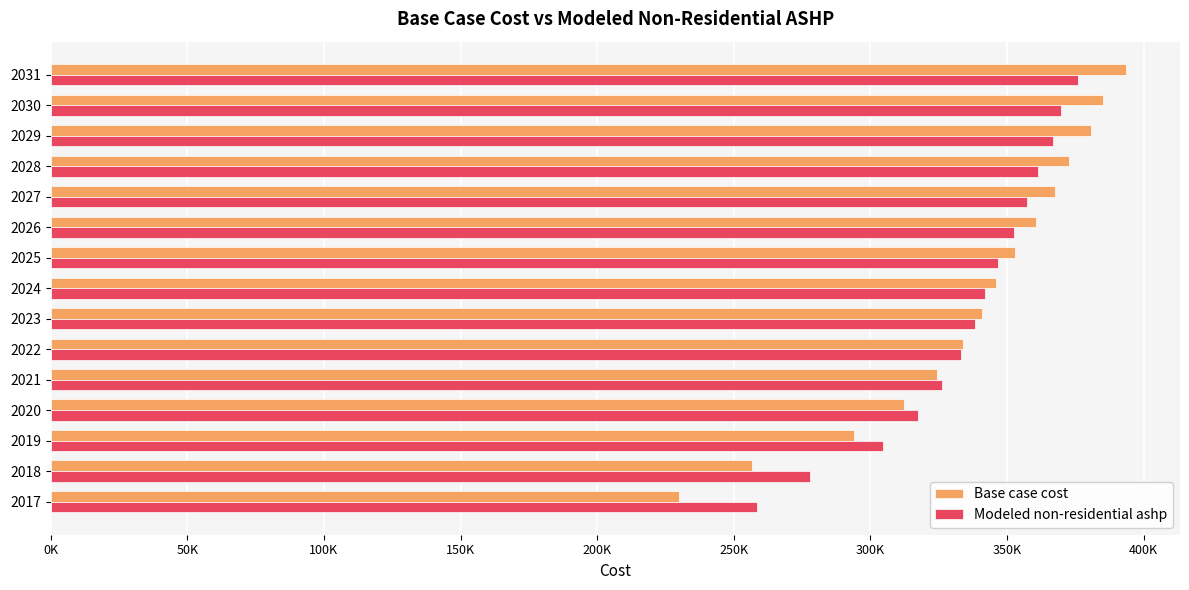

What is the value of the Modeled non-residential ashp bar at the 5th from the left?

326307.0